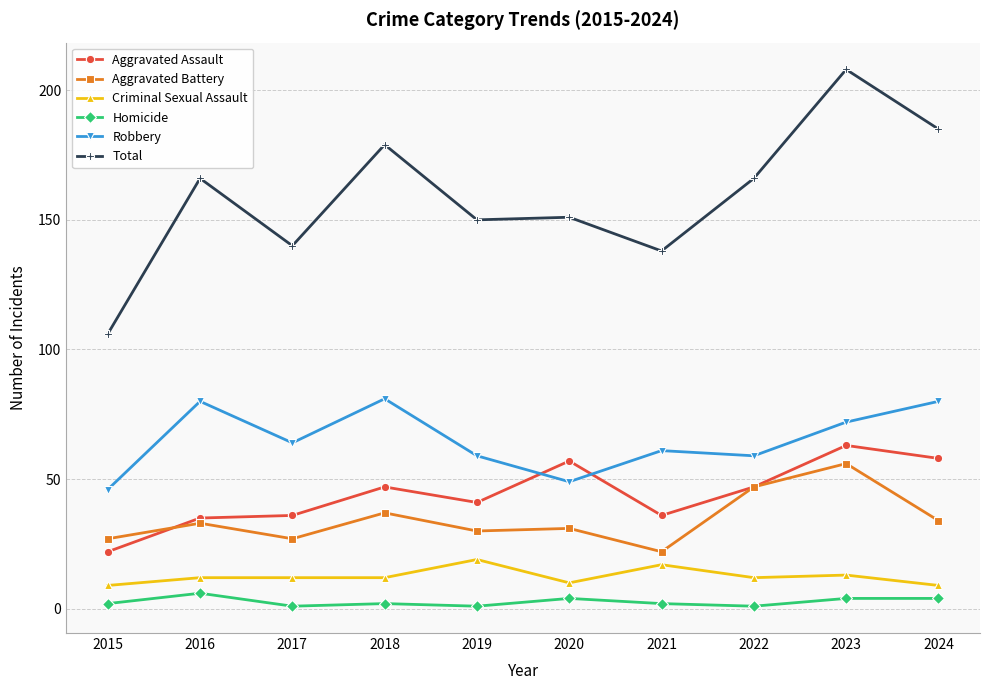

True or false: Aggravated Assault has more than 2 points higher than both neighbors.

True